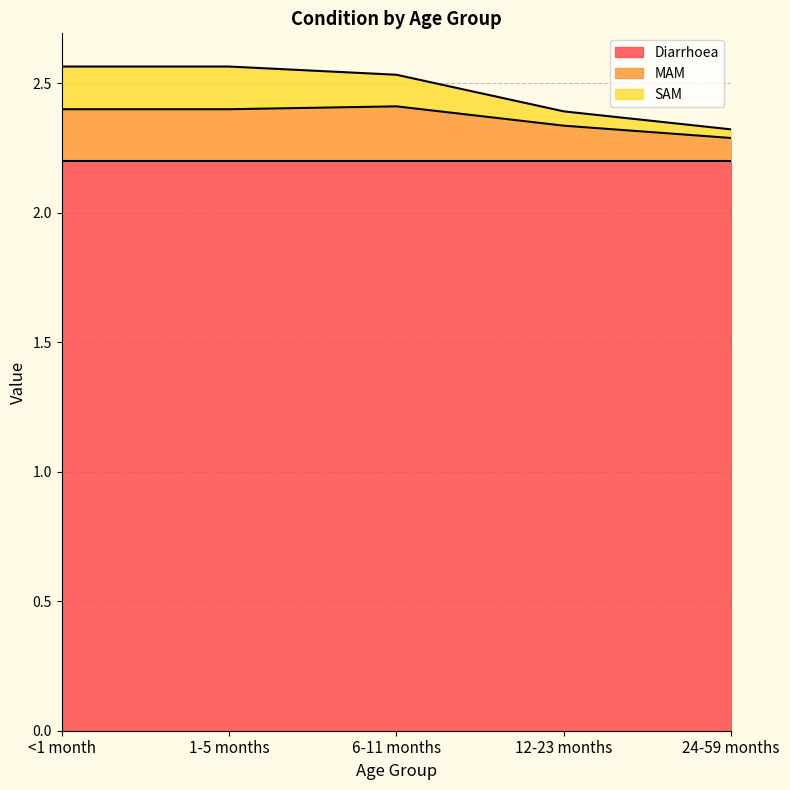

The Diarrhoea series shows 2.2 at 24-59 months. True or false?

True